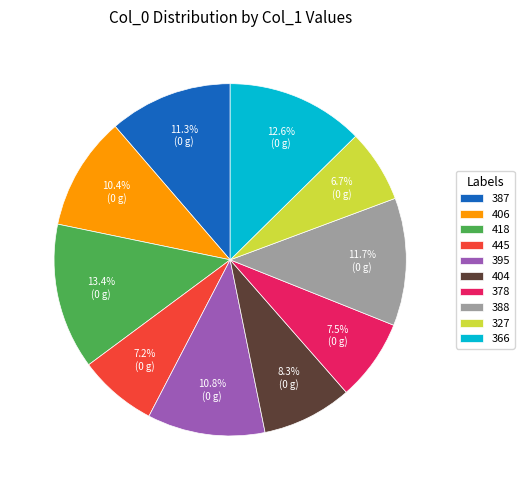

Which category has the biggest portion of the pie?

418